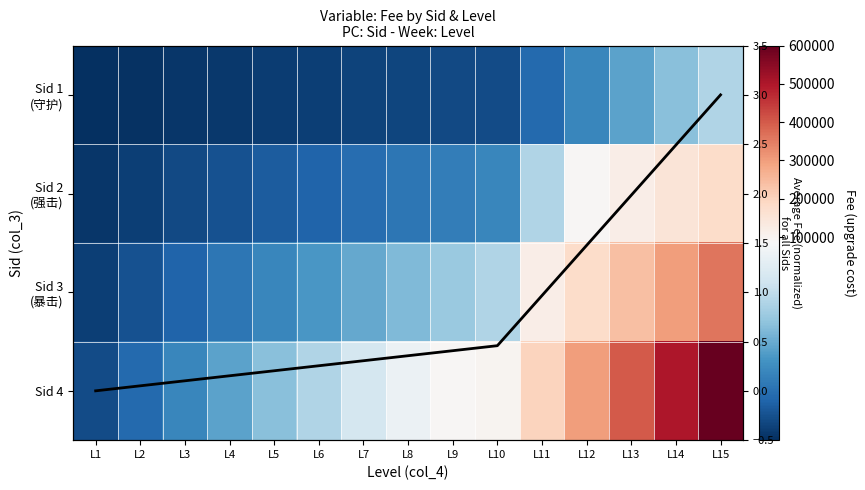

At how many categories does at least one series exceed 389491?

3